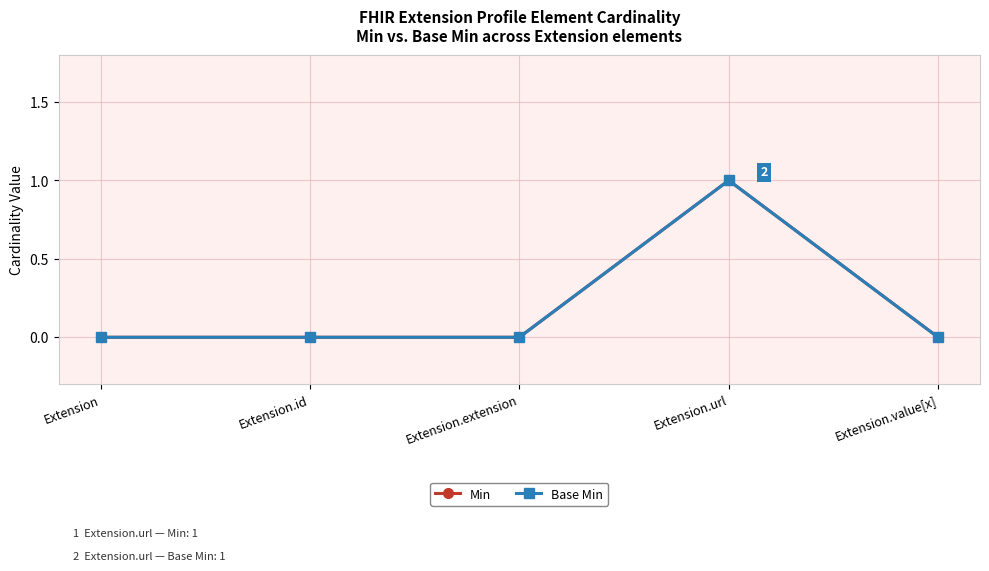

What is the approximate value of Min at Extension.url?

1